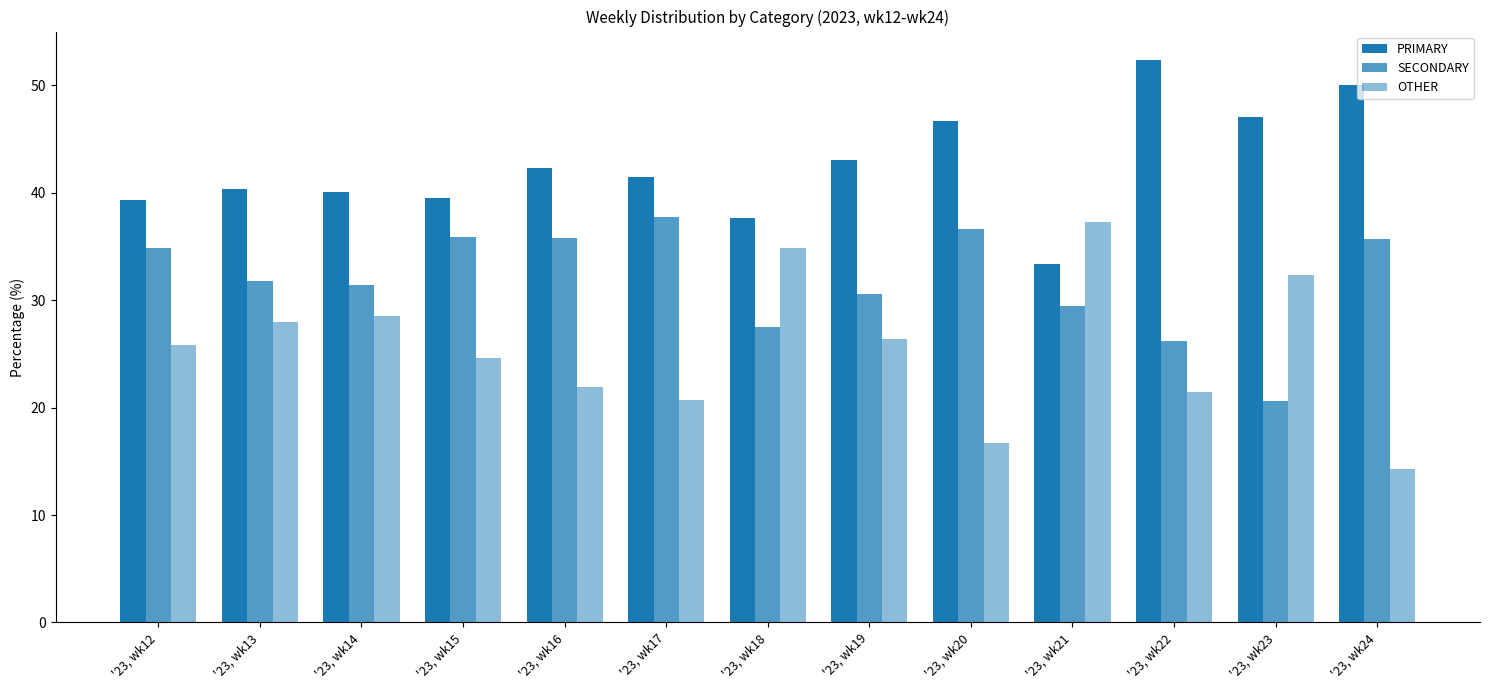

How many bars are there in each group?

3